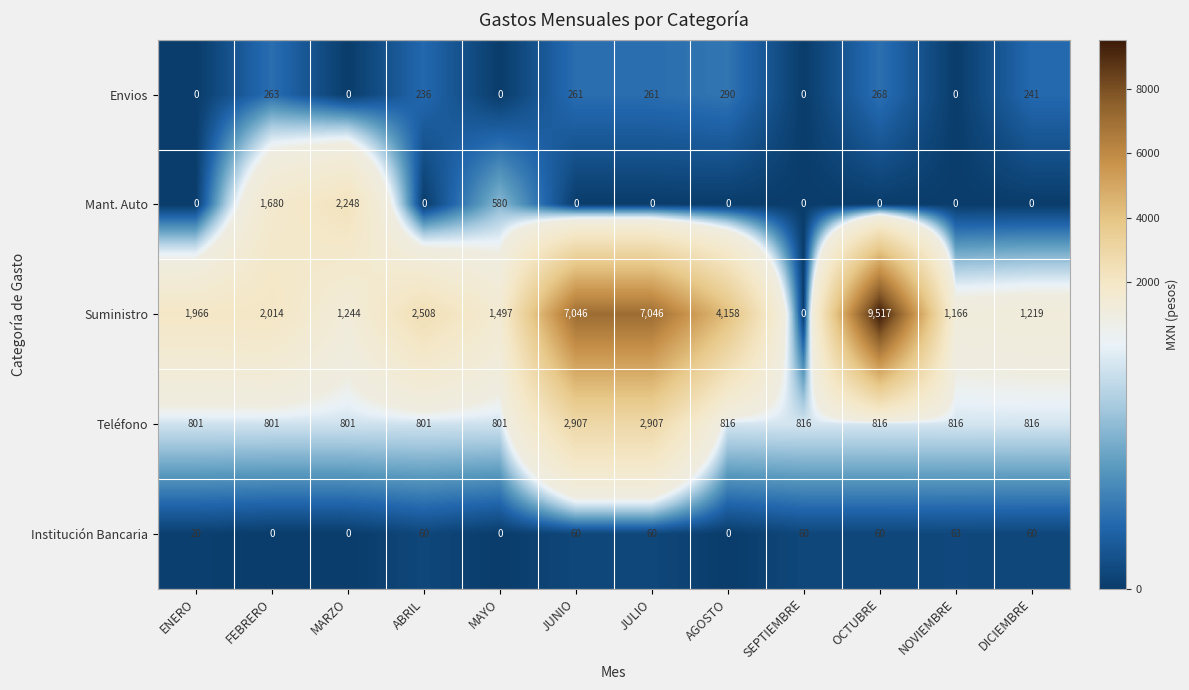

Is it true that Mant. Auto equals 0 at AGOSTO?

True